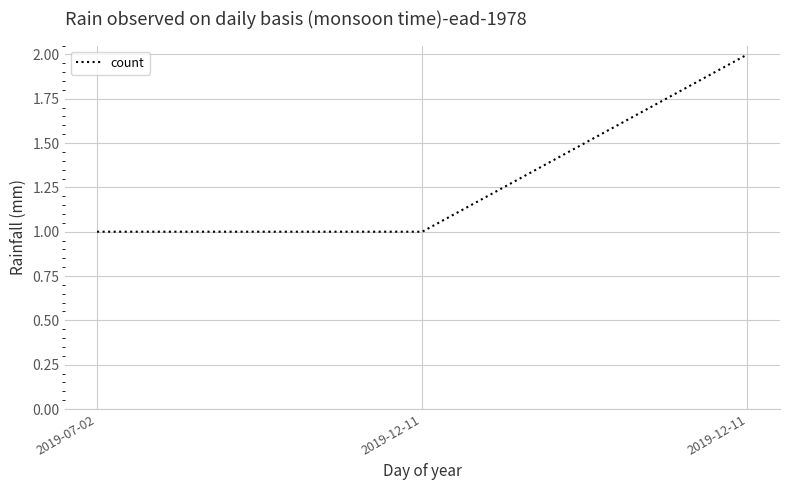

What is the greatest value displayed?

2